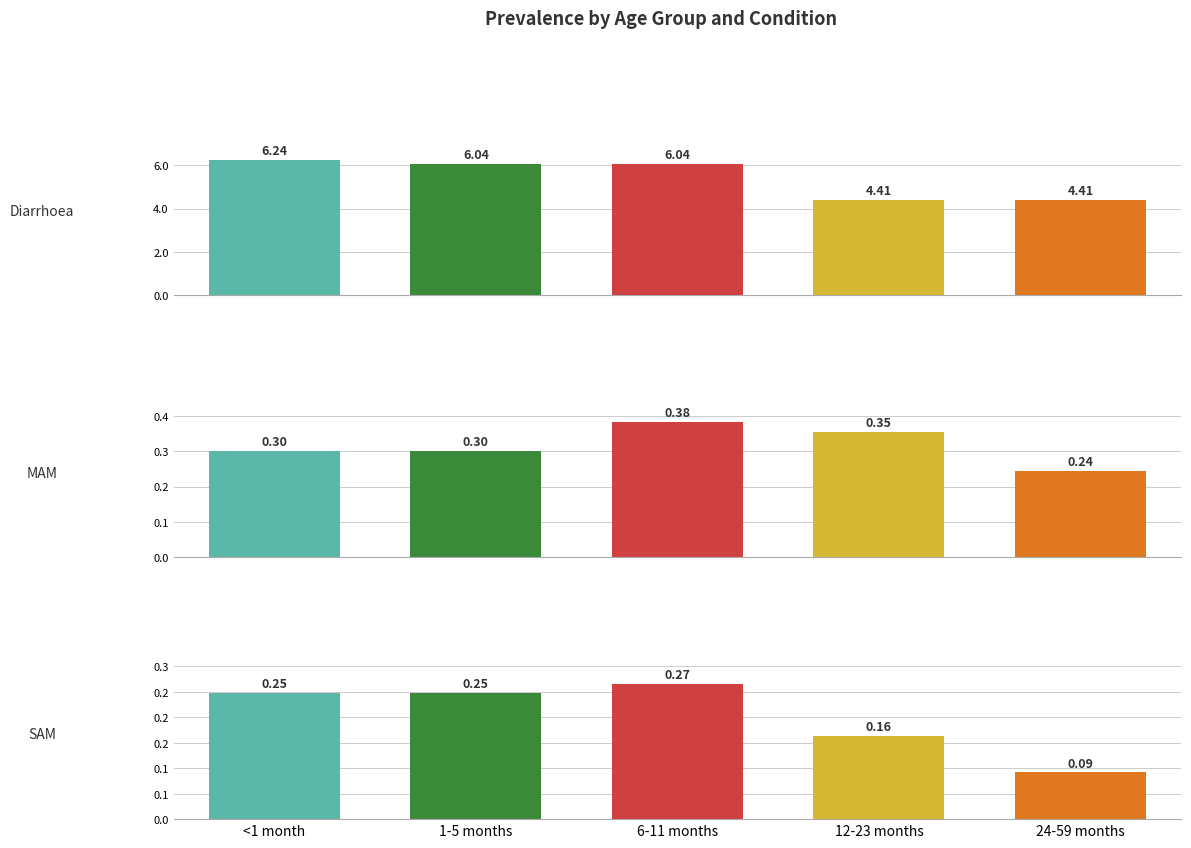

How many groups of bars are there?

5